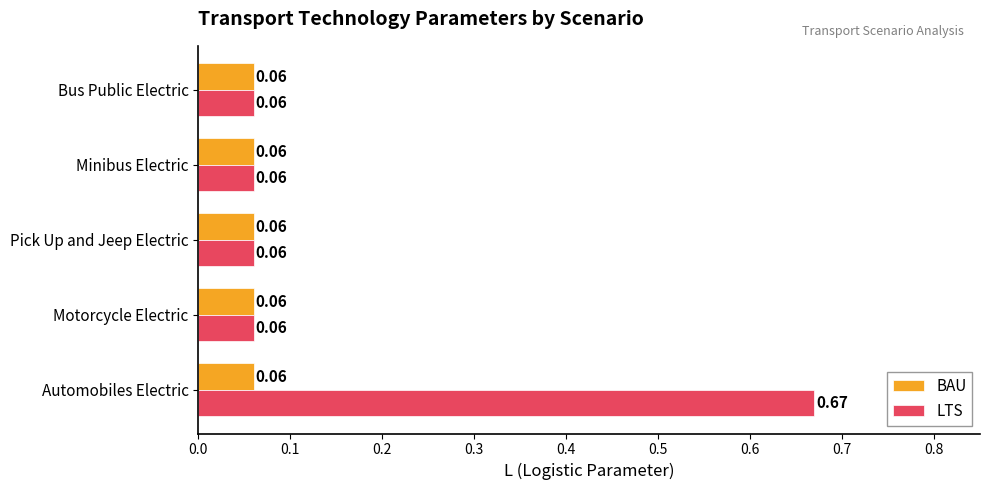

What is the sum of all LTS values?

0.9